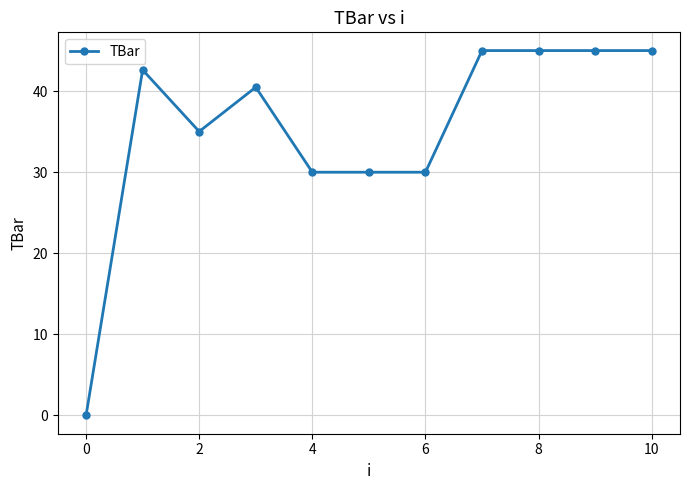

What is the maximum value shown in the chart?

45.0